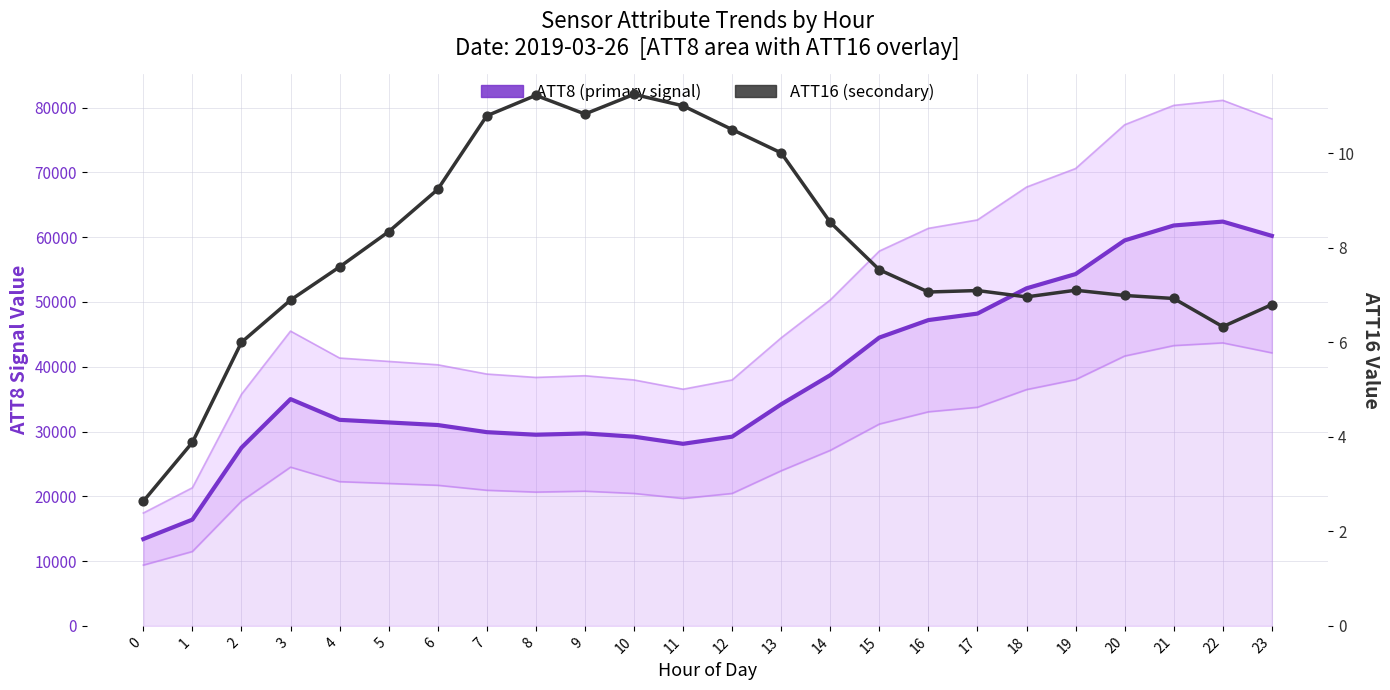

Which series has the largest total across all categories?

ATT8 (primary signal)